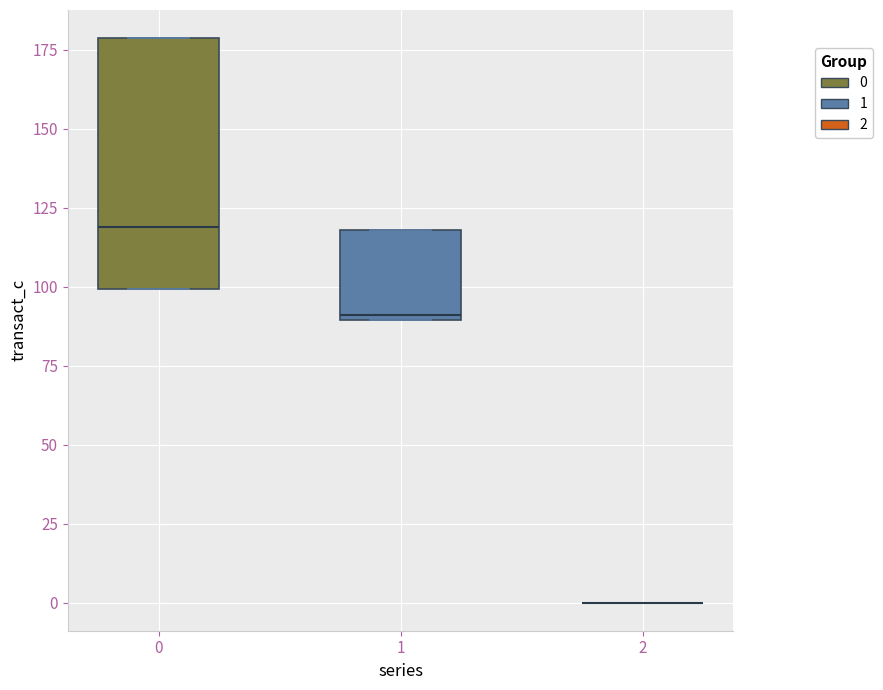

Comparing the boxes themselves (not the whiskers), which one is the tallest?

0